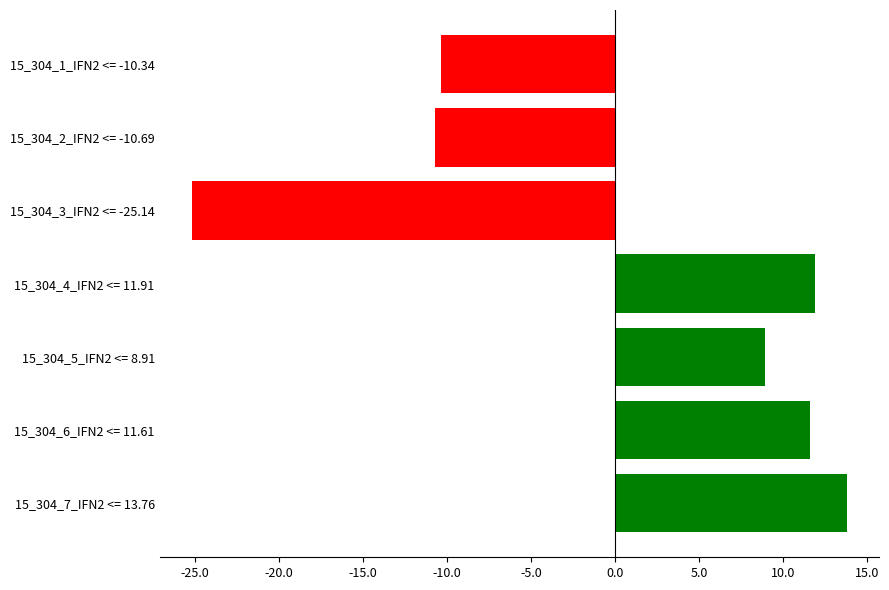

How many values are below zero?

3